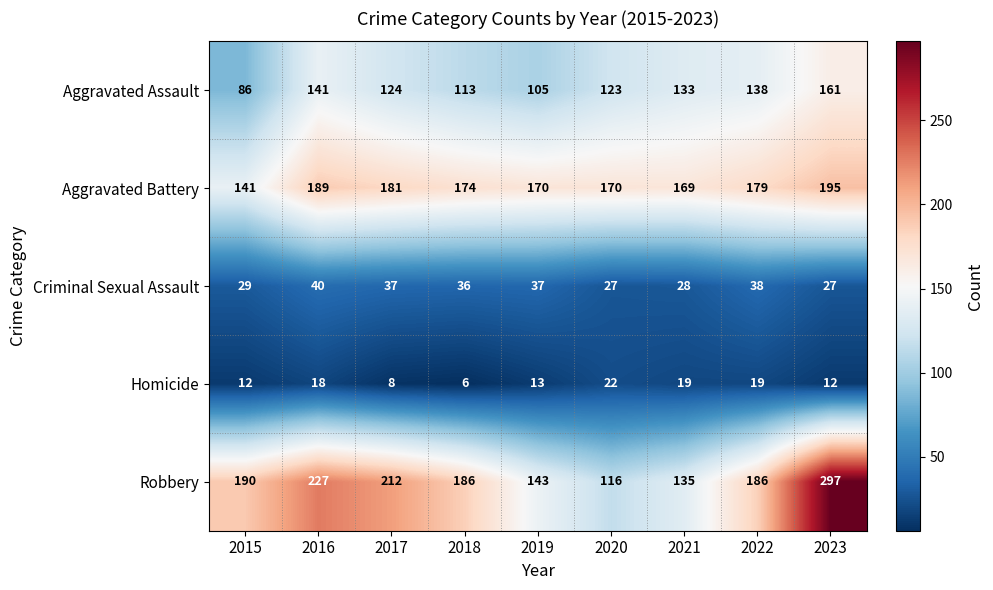

What is the total value across all series at 2017?

562